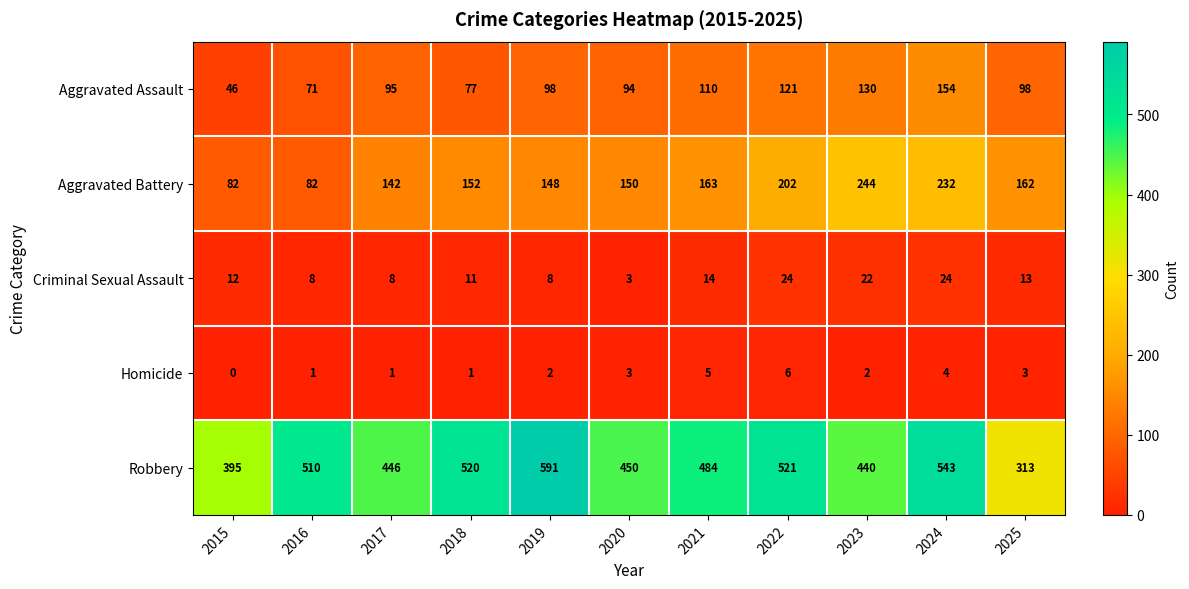

What is the total value across all series at 2016?

672